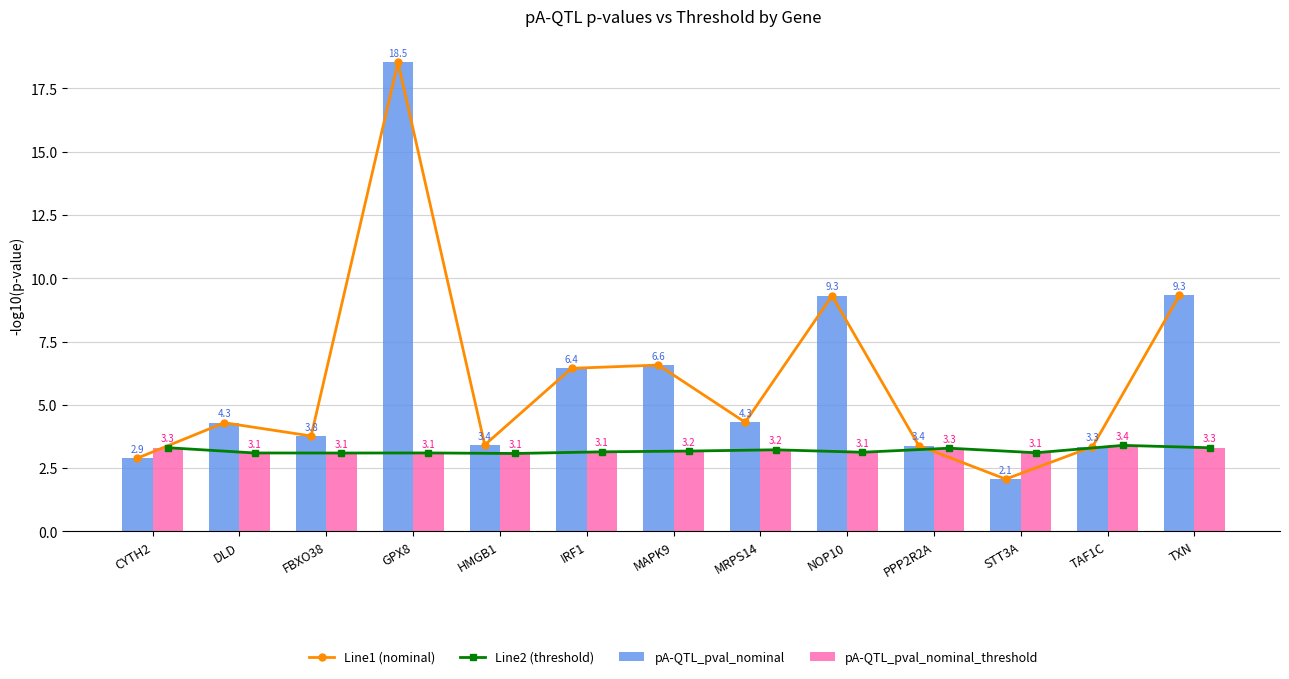

What is the difference between the maximum and minimum values in the Line1 (nominal) series?

16.5